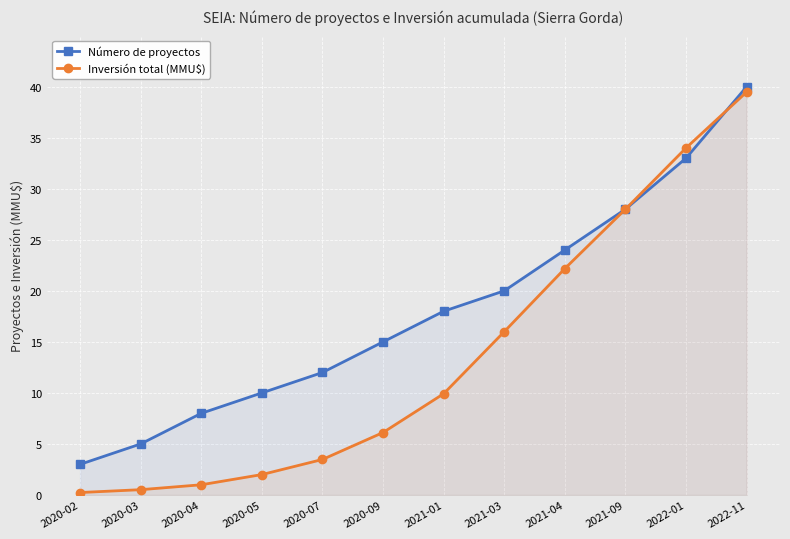

The Número de proyectos series shows 28.0 at 2021-09. True or false?

True